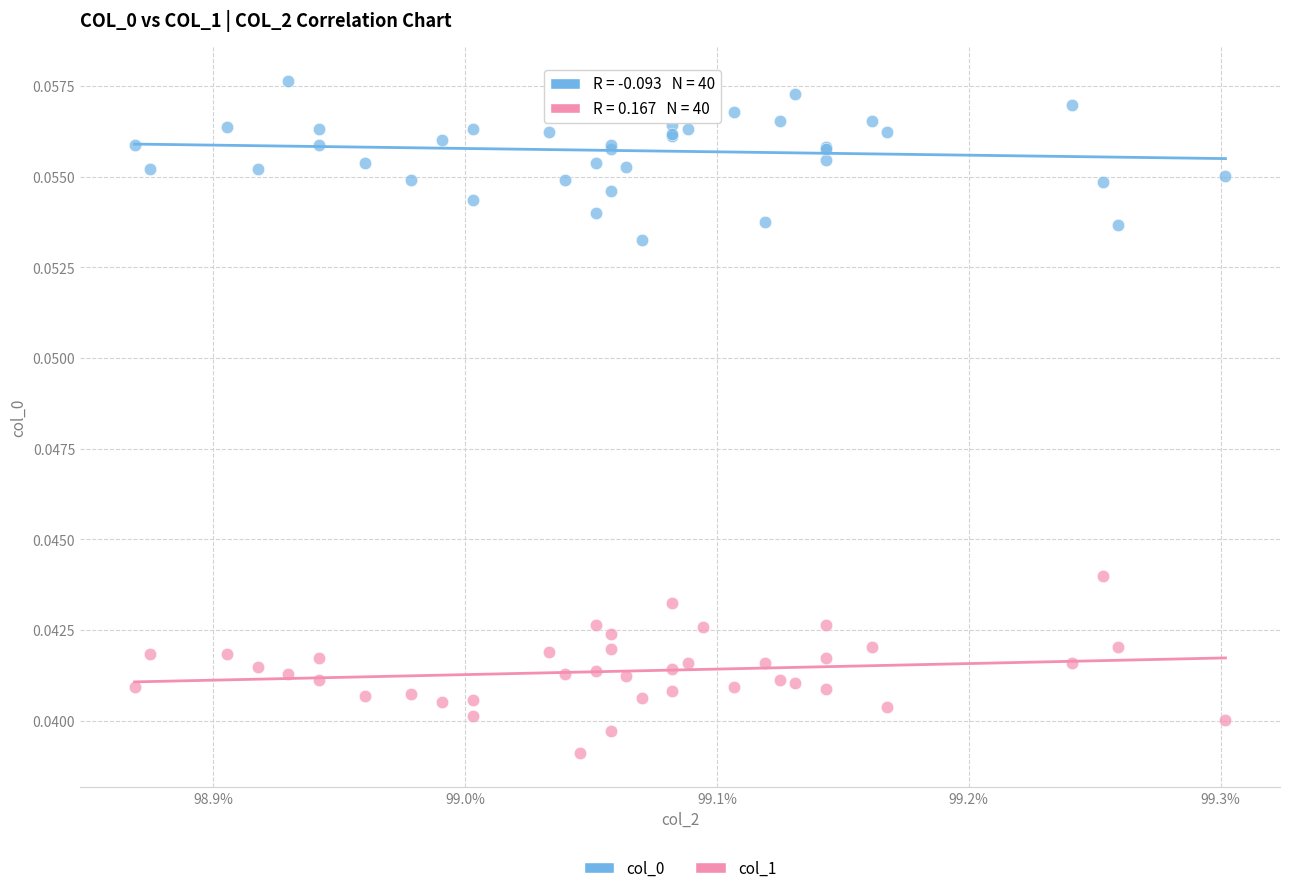

Which series reaches the minimum Y coordinate?

col_1